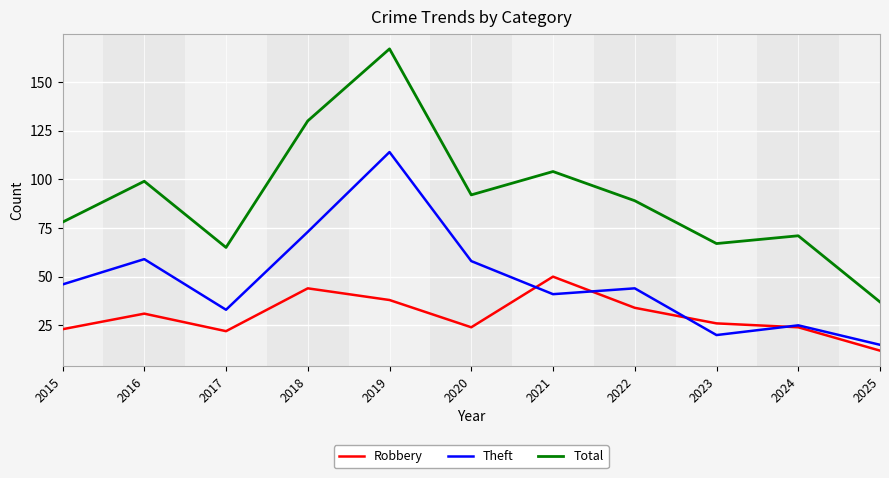

At 2019, list the series in order from largest to smallest.

Total, Theft, Robbery